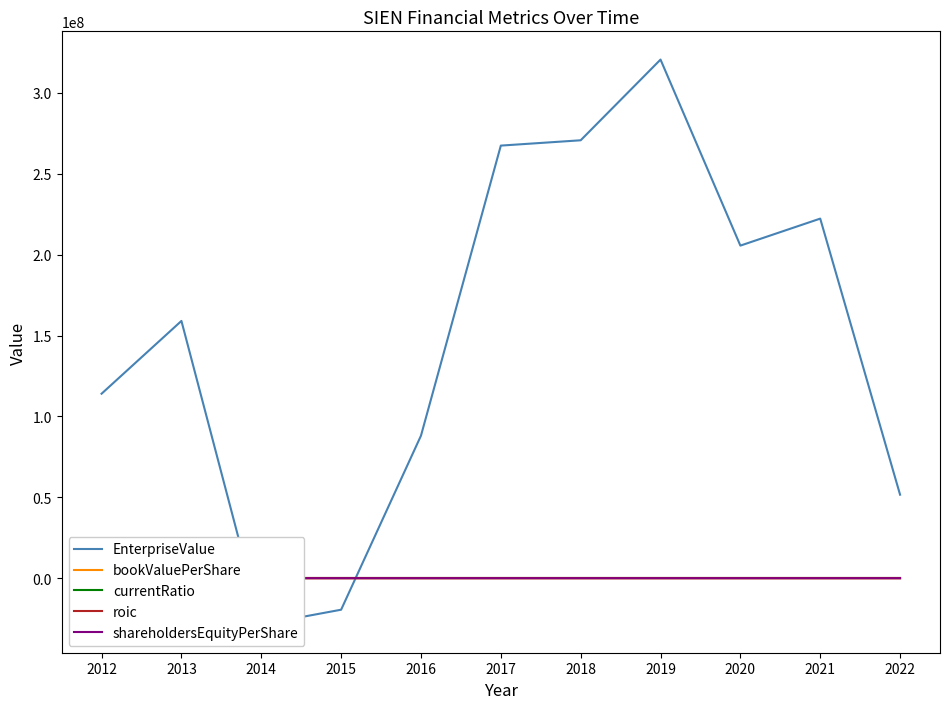

The value of EnterpriseValue at 2014 is -50724308.5. True or false?

False